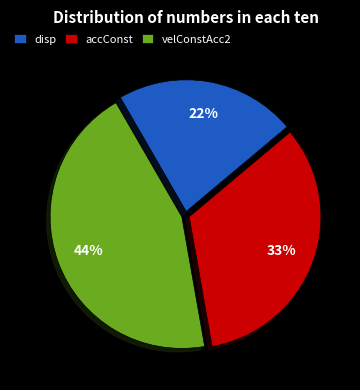

The disp slice represents 22% of the pie. True or false?

True